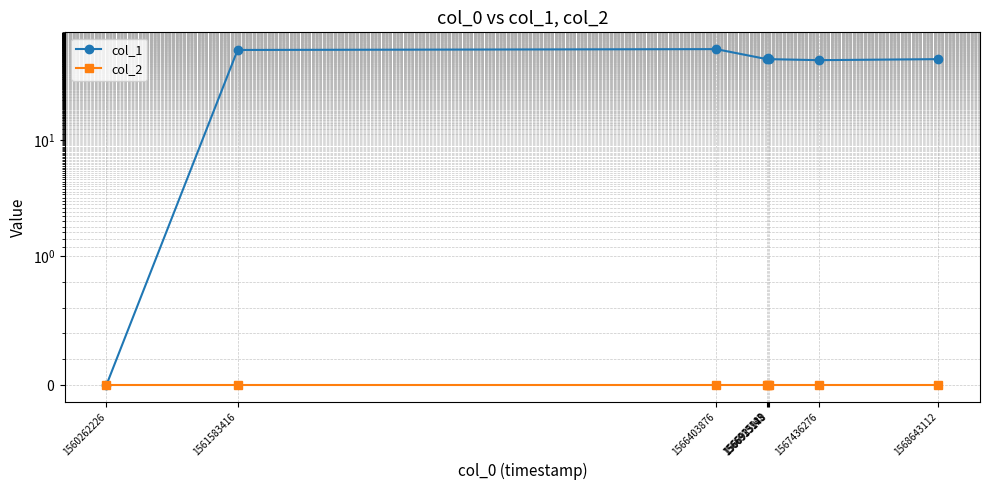

How many lines are shown in the chart?

2